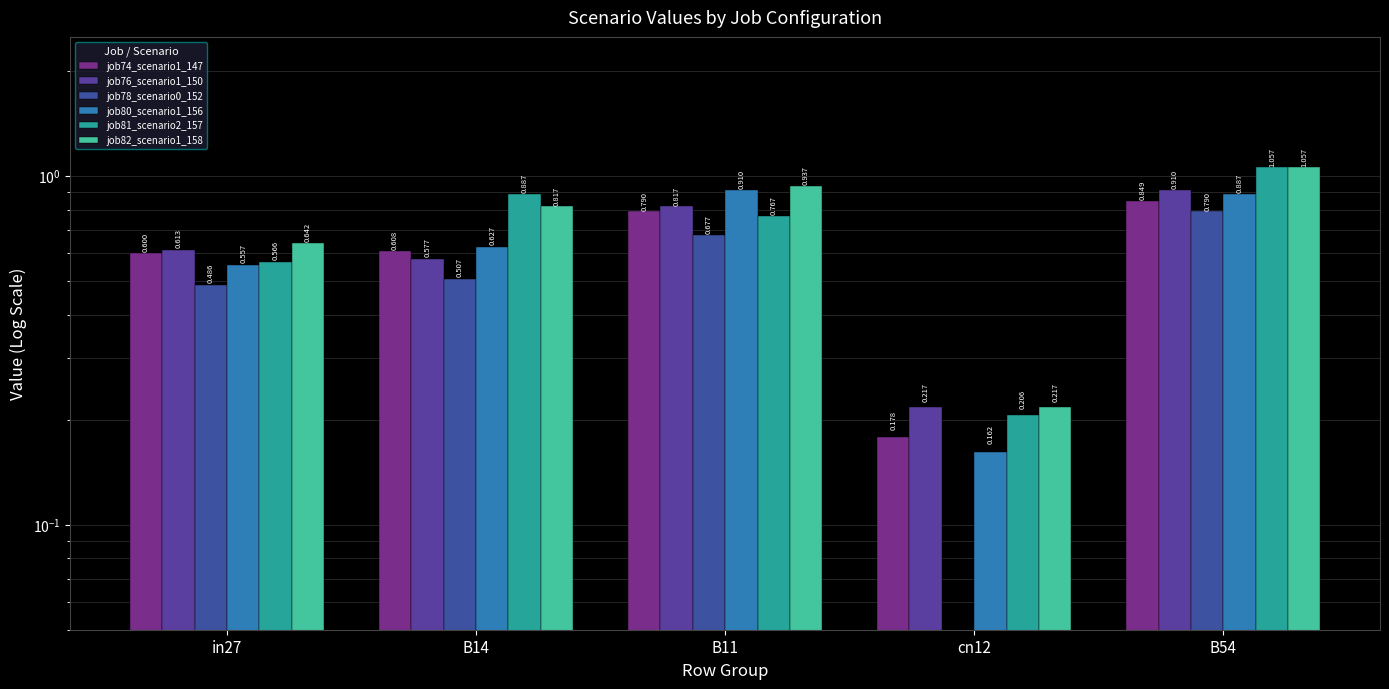

Count the number of categories in the chart.

5